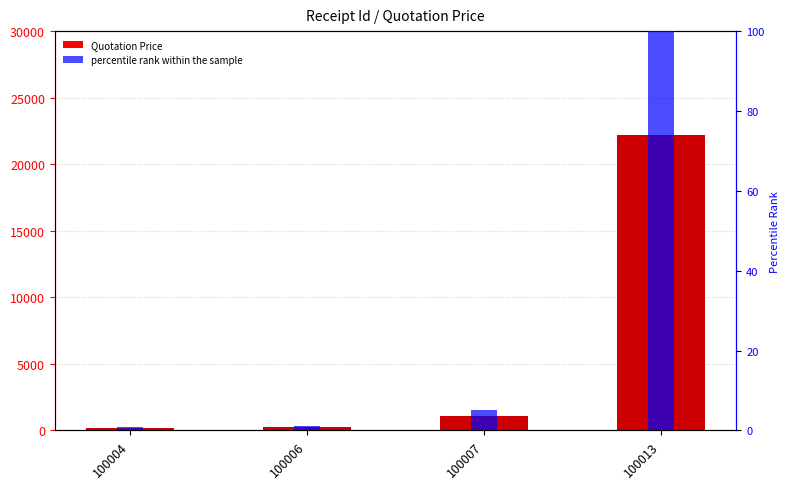

True or false: percentile rank within the sample has a value of 1.6 at 100007.

False